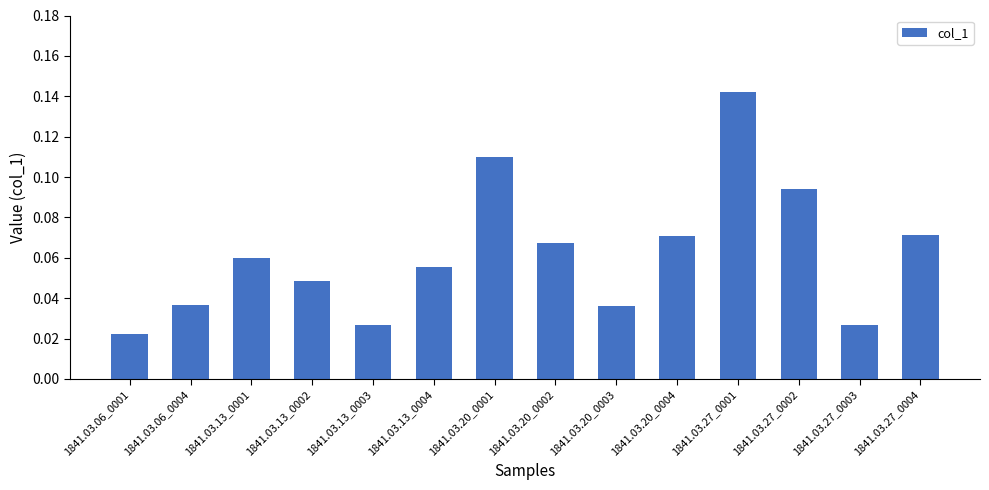

How many distinct data groups are displayed?

1